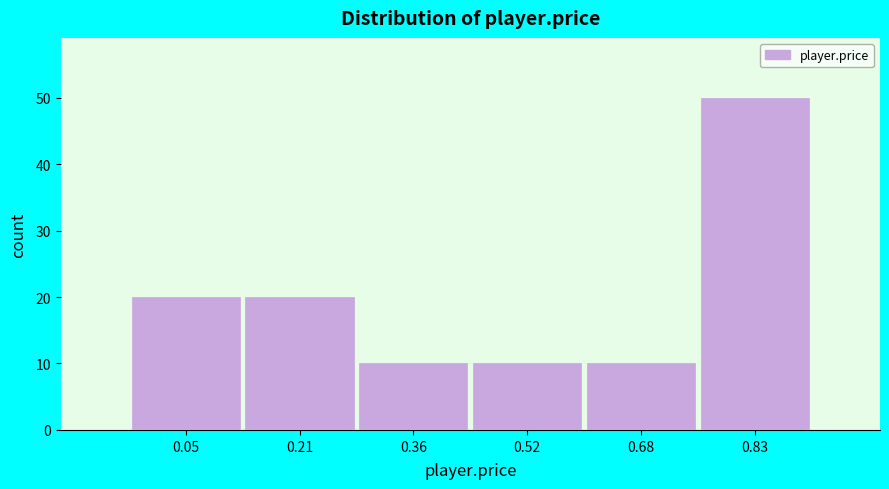

Reading left to right, transcribe all the data shown in this chart.

20	20	10	10	10	50